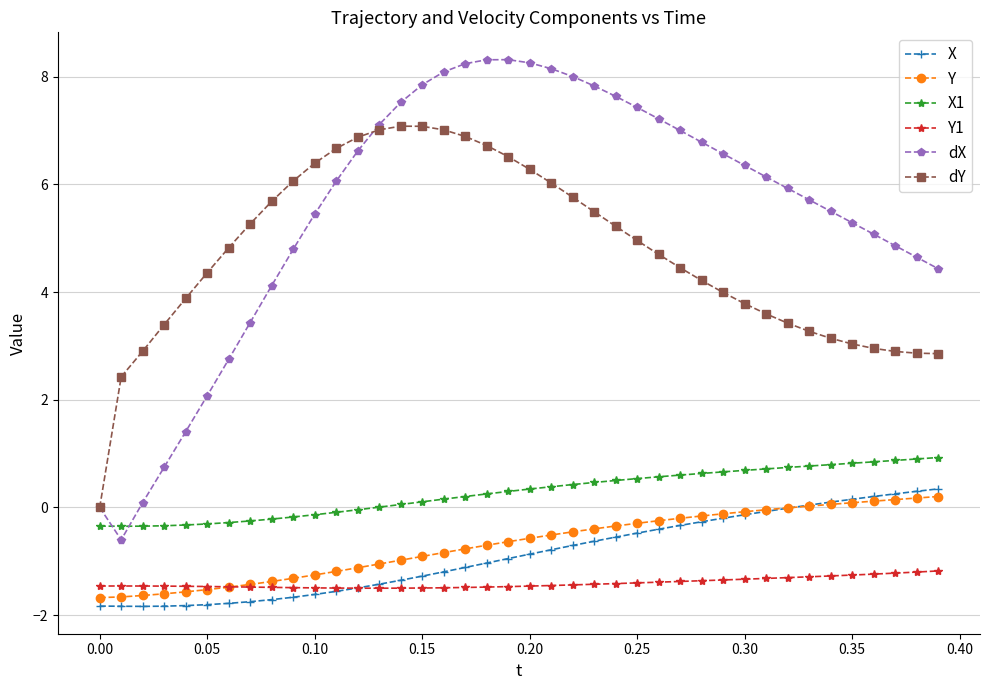

What are all the series names shown in the legend?

X, Y, X1, Y1, dX, dY